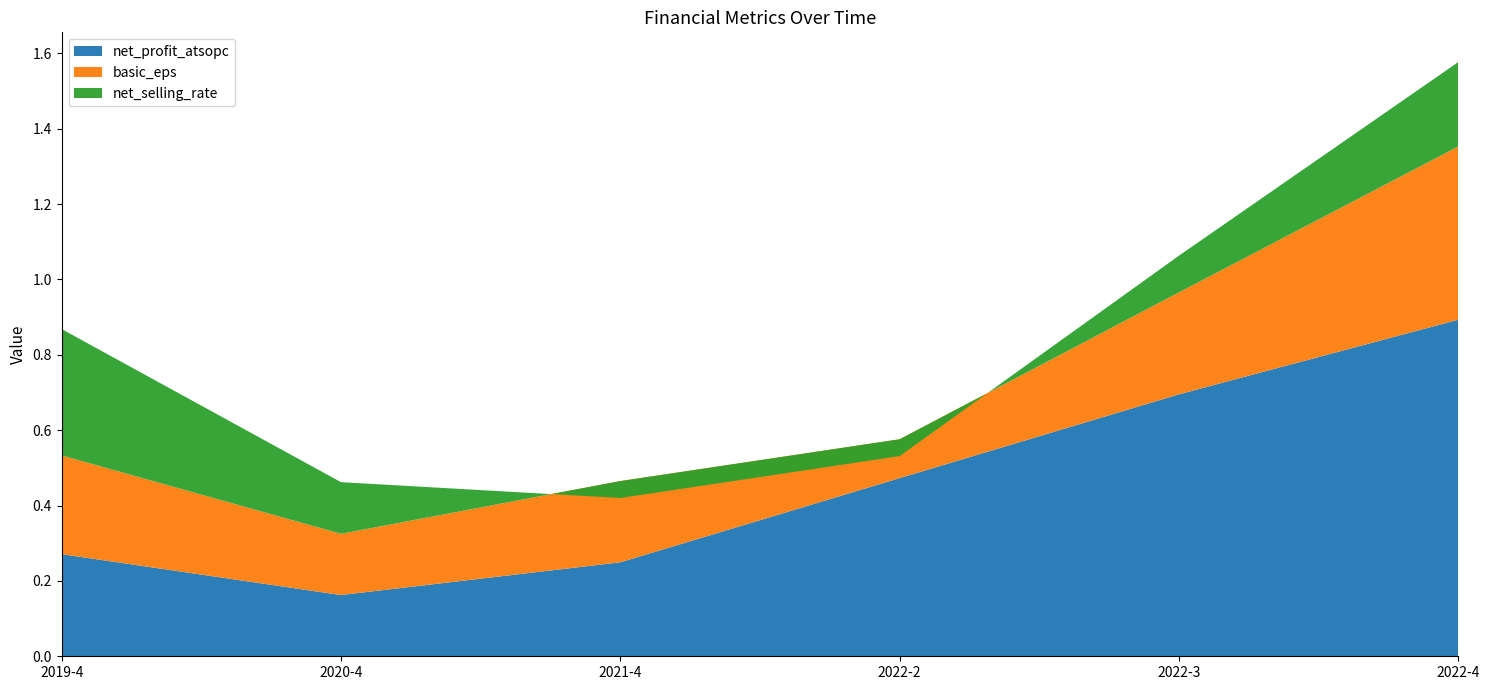

Reading right to left, transcribe all the data shown in this chart.

net_profit_atsopc: 2022-4=0.9	2022-3=0.7	2022-2=0.5	2021-4=0.2	2020-4=0.2	2019-4=0.3
basic_eps: 2022-4=0.5	2022-3=0.3	2022-2=0.1	2021-4=0.2	2020-4=0.2	2019-4=0.3
net_selling_rate: 2022-4=0.2	2022-3=0.1	2022-2=-0.0	2021-4=-0.0	2020-4=0.1	2019-4=0.3